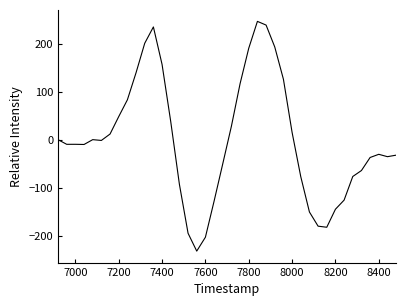

What is the smallest value displayed?

-232.0